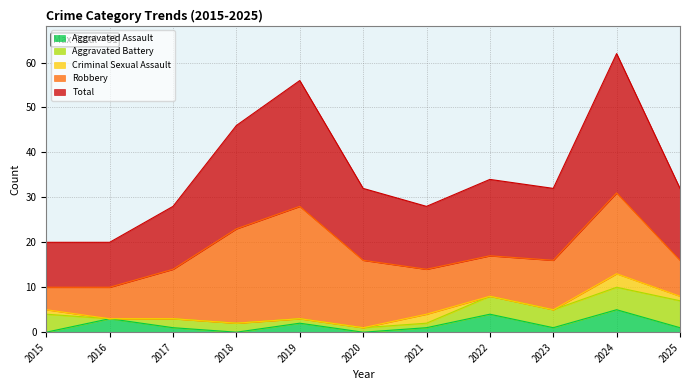

The value of Aggravated Battery at 2018 is 1. True or false?

False